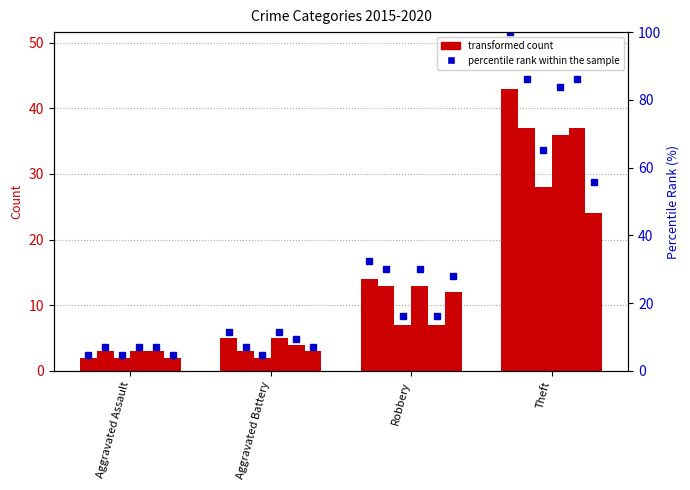

What is the label of the 1st bar from the left?

Aggravated Assault